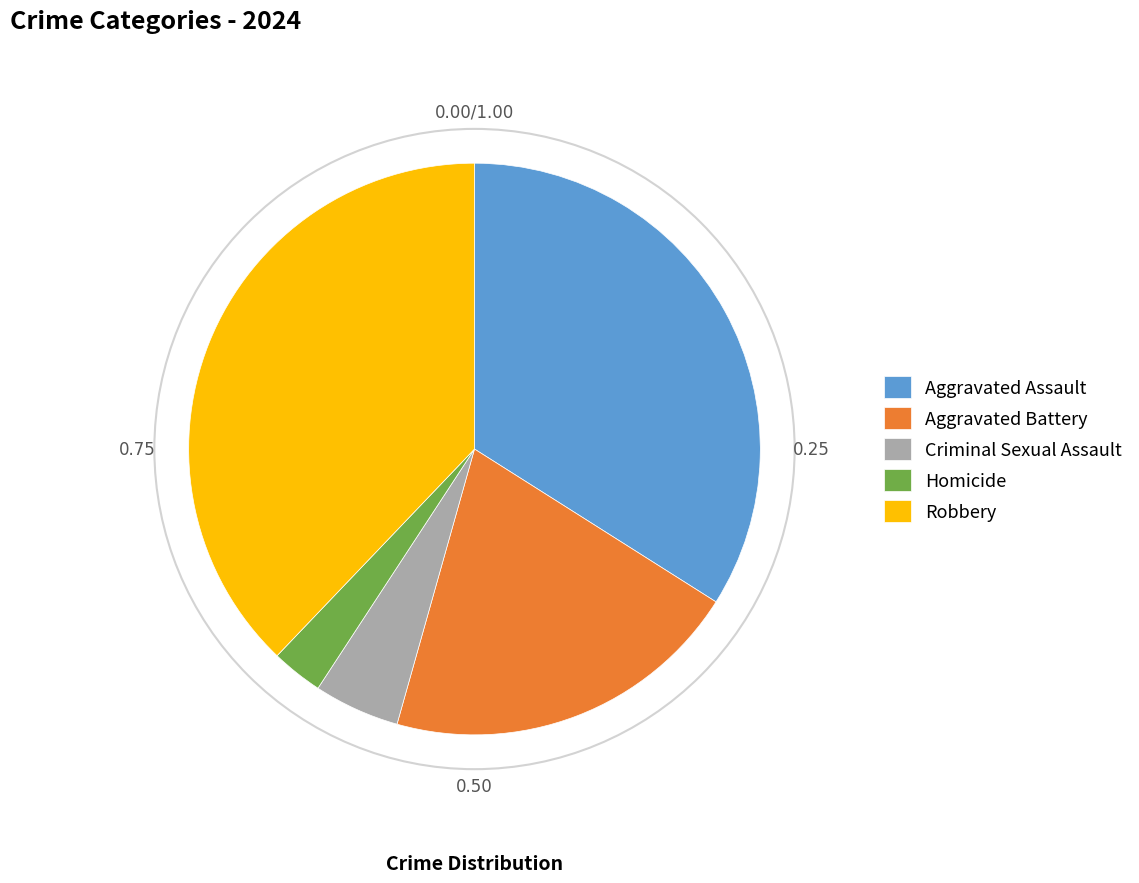

Is it true that Homicide is 14% of the pie?

False